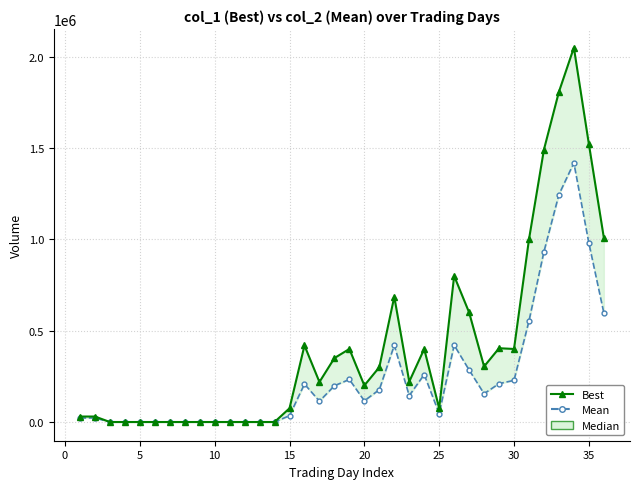

What is the sum of all Best values?

14796000